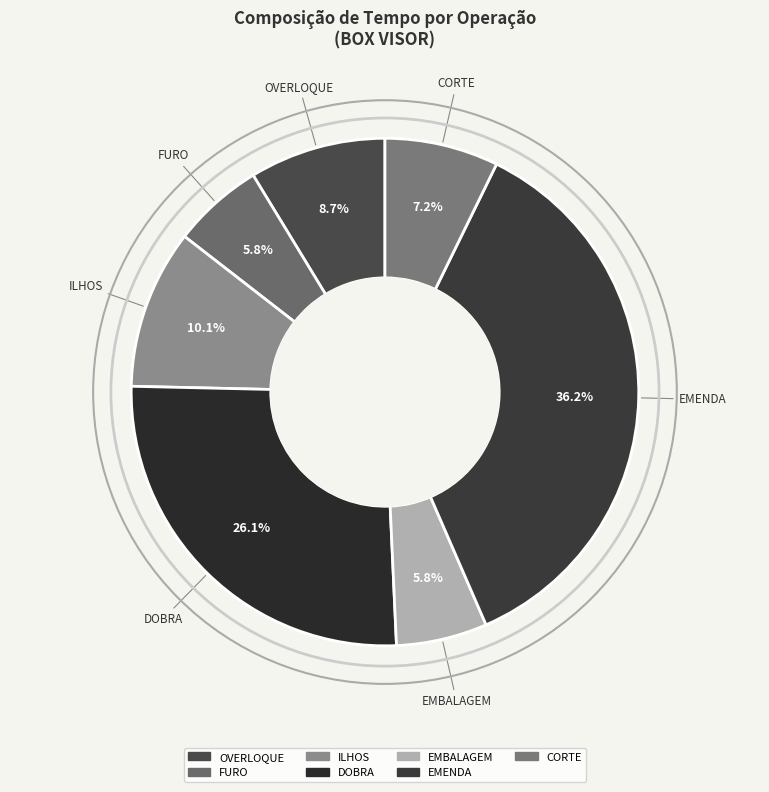

To the nearest percent, what is the difference between the largest and smallest slice percentages?

30%